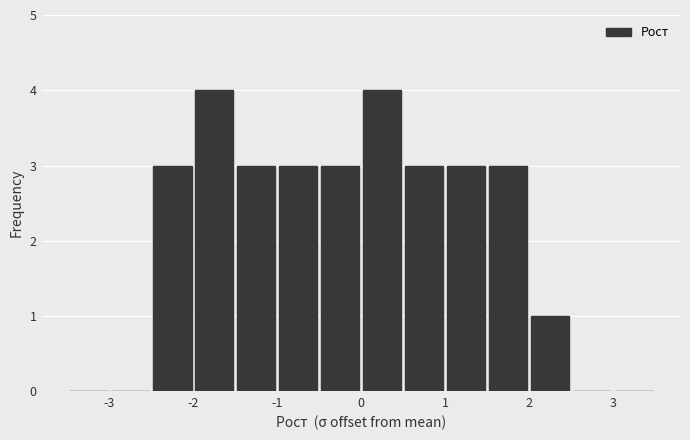

Reading left to right, list every bar in this chart as the range it spans on the x-axis followed by its height. The values are not printed on the chart, so give them approximately, as read against the axis.

-3.5 to -3.0: 0
-3.0 to -2.5: 0
-2.5 to -2.0: 3
-2.0 to -1.5: 4
-1.5 to -1.0: 3
-1.0 to -0.5: 3
-0.5 to 0.0: 3
0.0 to 0.5: 4
0.5 to 1.0: 3
1.0 to 1.5: 3
1.5 to 2.0: 3
2.0 to 2.5: 1
2.5 to 3.0: 0
3.0 to 3.5: 0